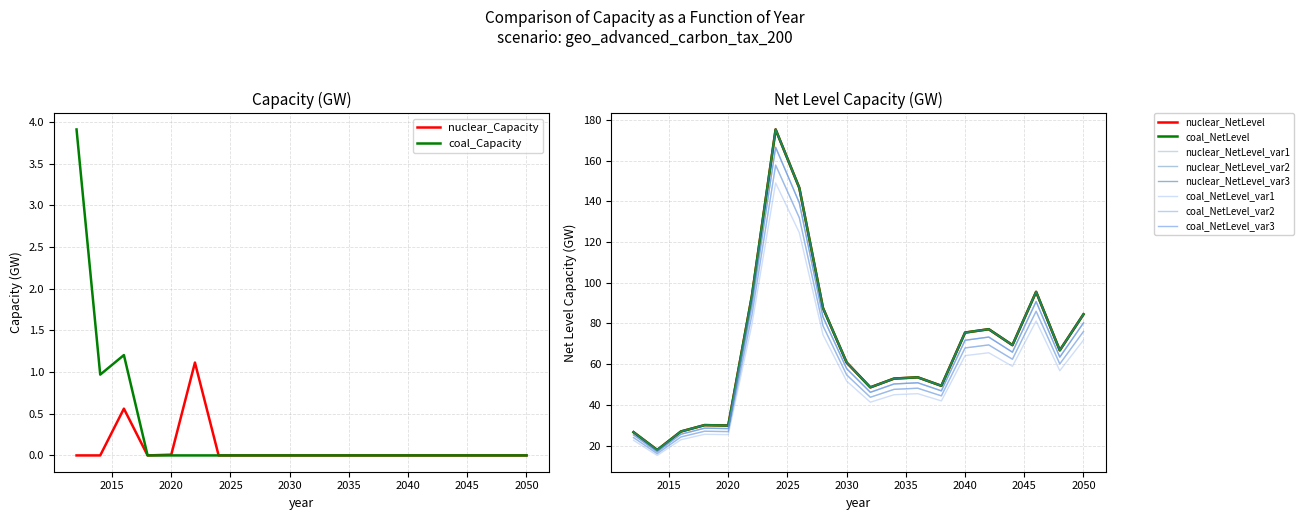

What is the difference between the maximum and second lowest values in the nuclear_Capacity series?

1.1